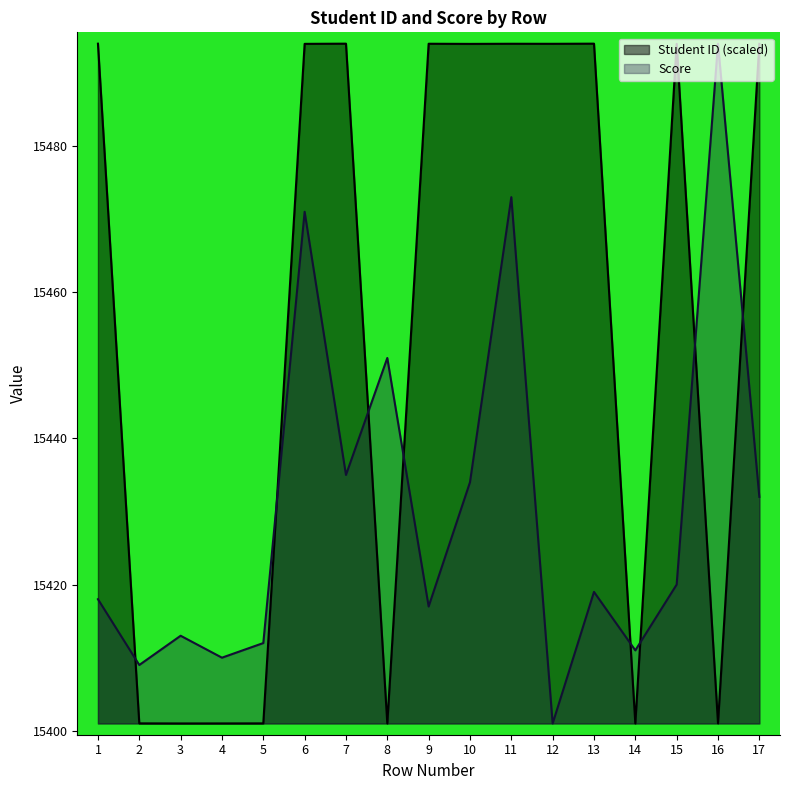

True or false: Score and Student ID cross at least once.

True